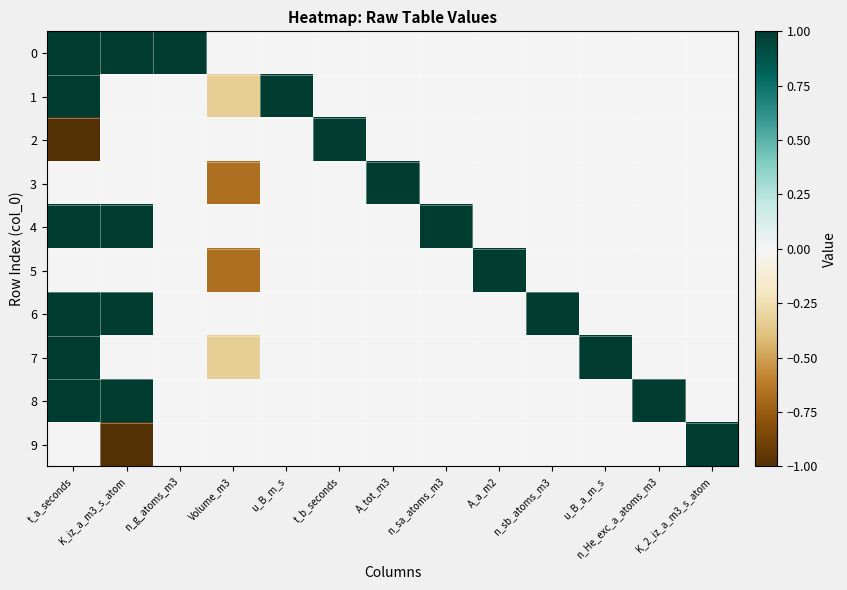

Rank the series by their maximum value, from highest to lowest.

0, 1, 2, 3, 4, 5, 6, 7, 8, 9